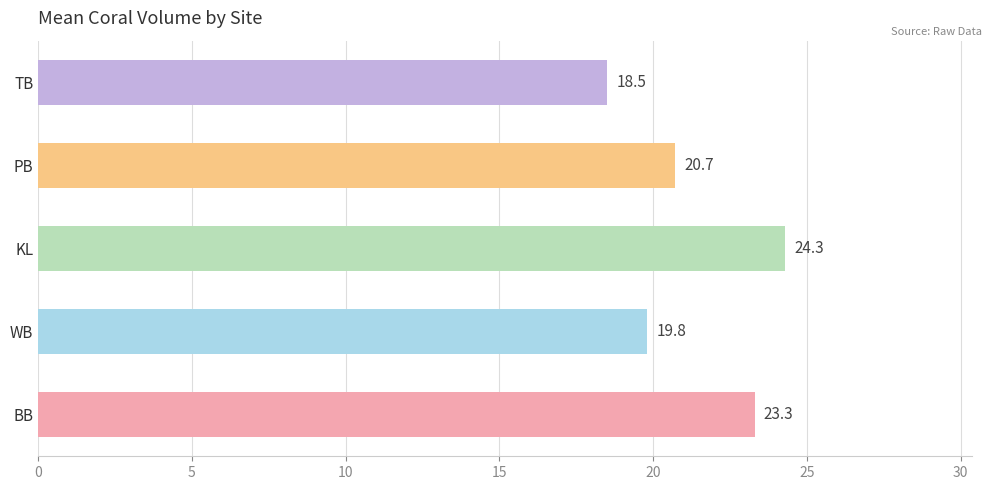

What is the minimum value shown in the chart?

18.5